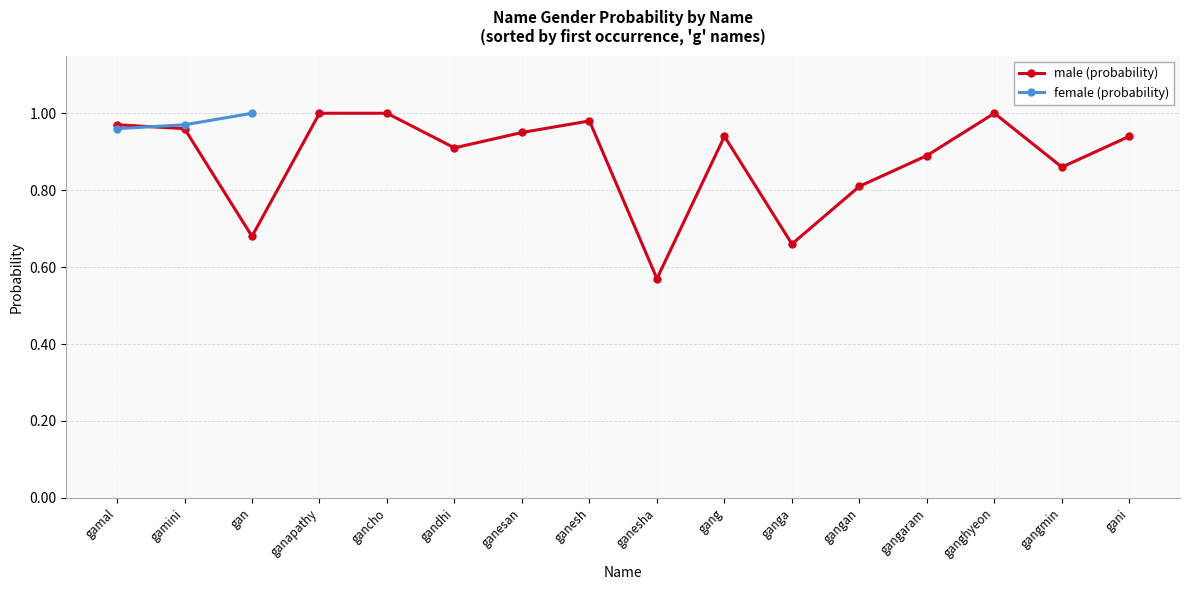

How many interior local peaks (higher than both neighbors) does the data have?

3